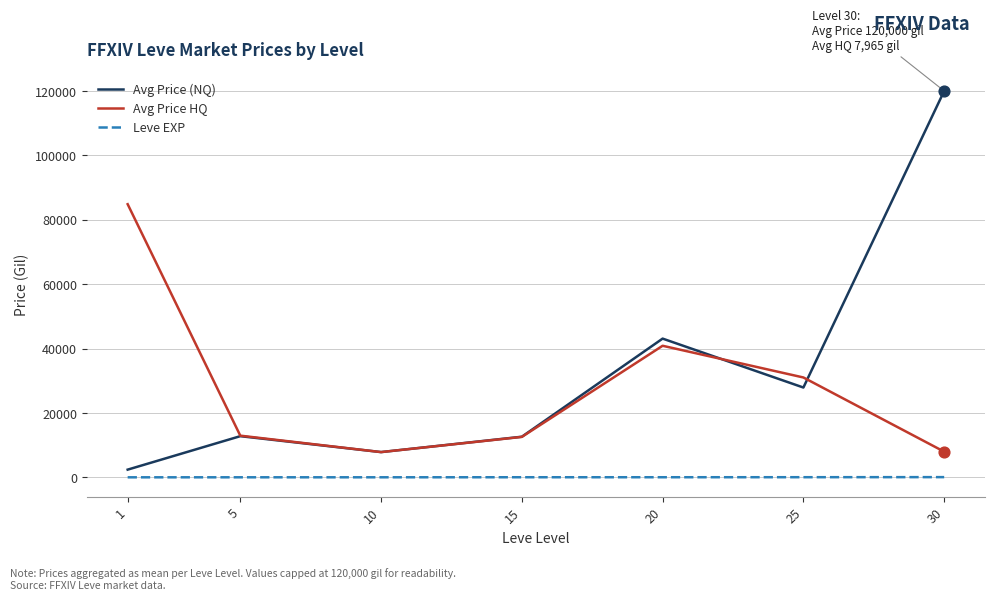

Which series has the largest total across all categories?

Avg Price (NQ)